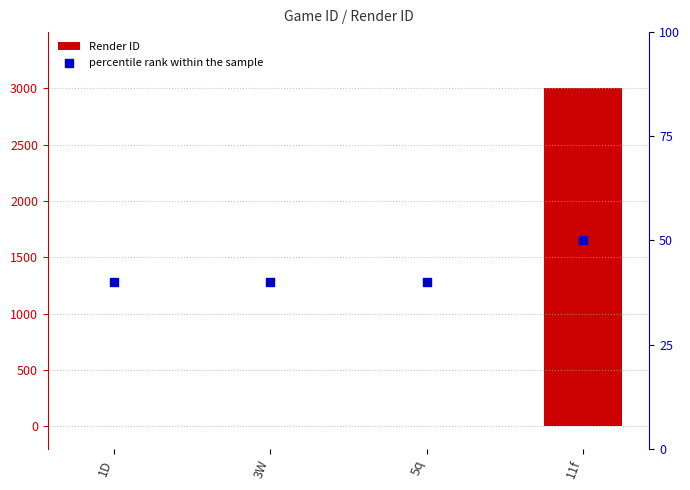

Which series has the largest Y range (max minus min)?

Render ID